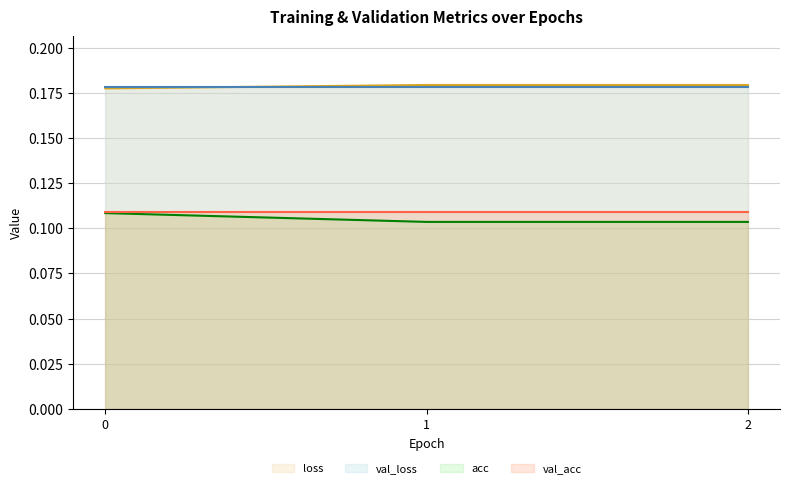

What are all the series names shown in the legend?

loss, val_loss, acc, val_acc